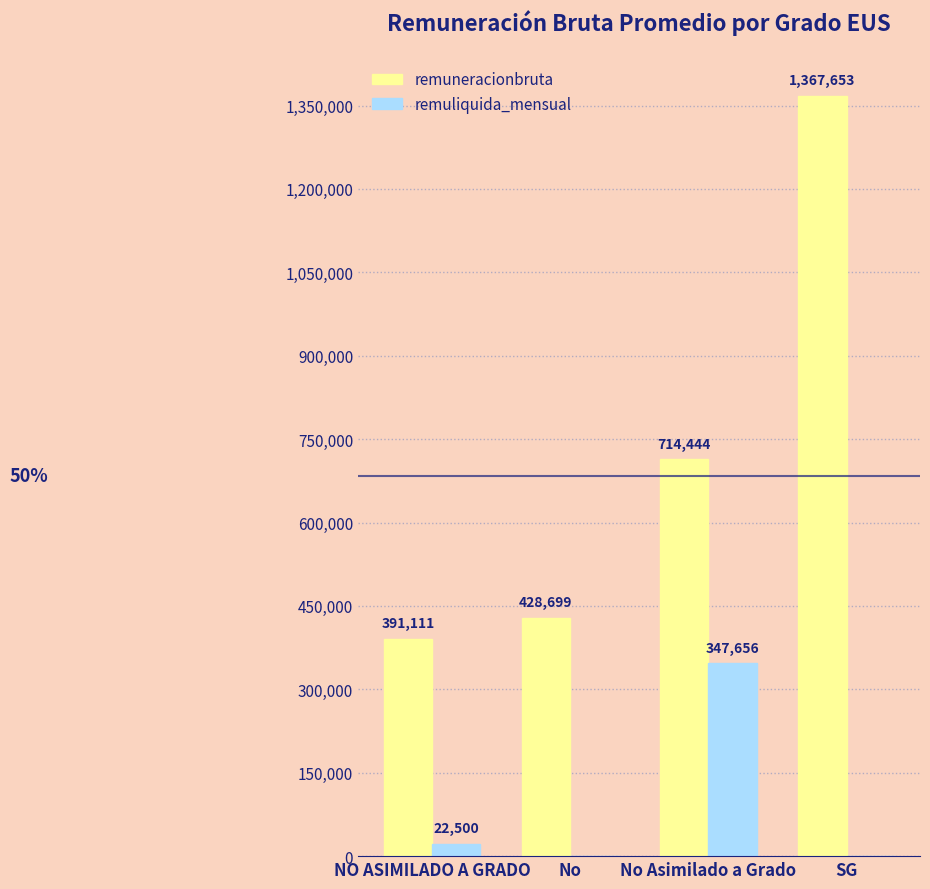

What is the sum of all remuliquida_mensual values?

370156